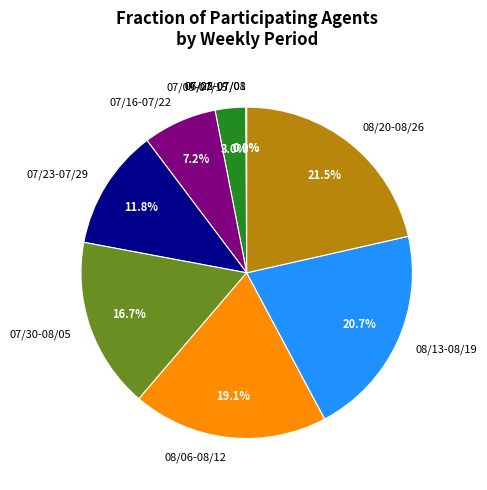

Does any single category account for the majority?

No